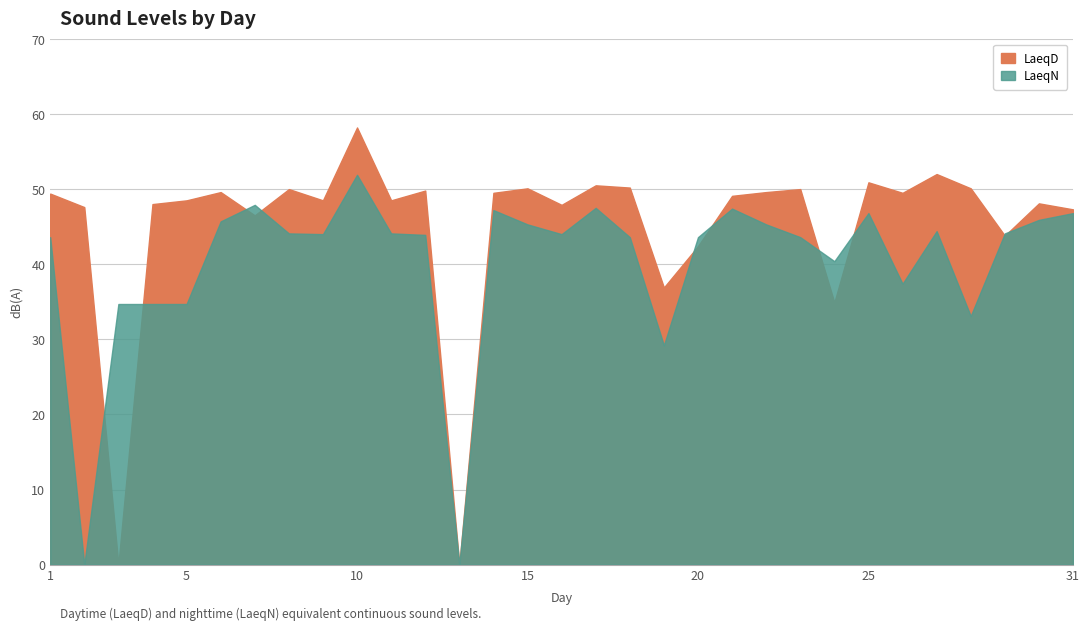

The LaeqN series shows 33.1 at 28. True or false?

True